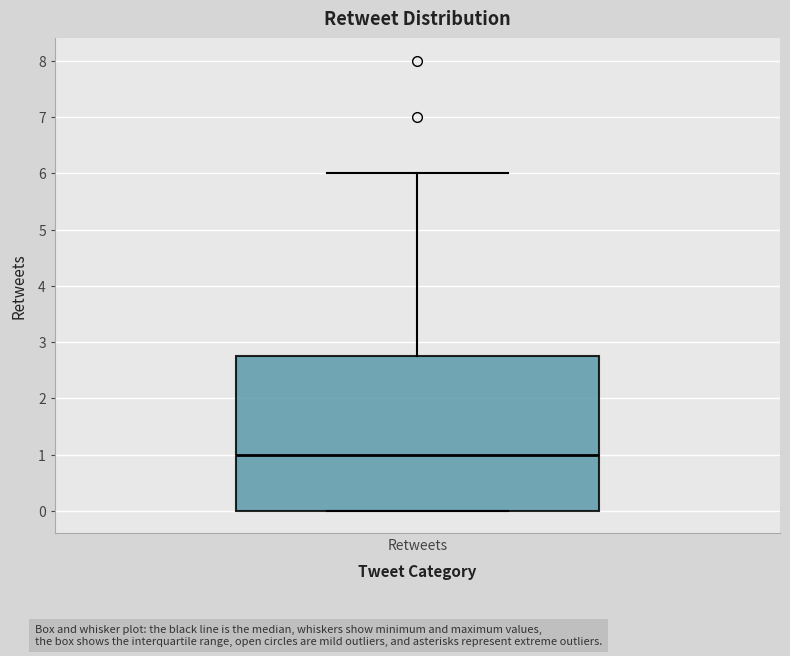

Where is the lower edge of the box for Retweets on the y-axis? The values are not printed on the chart, so give them approximately, as read against the axis.

0.0